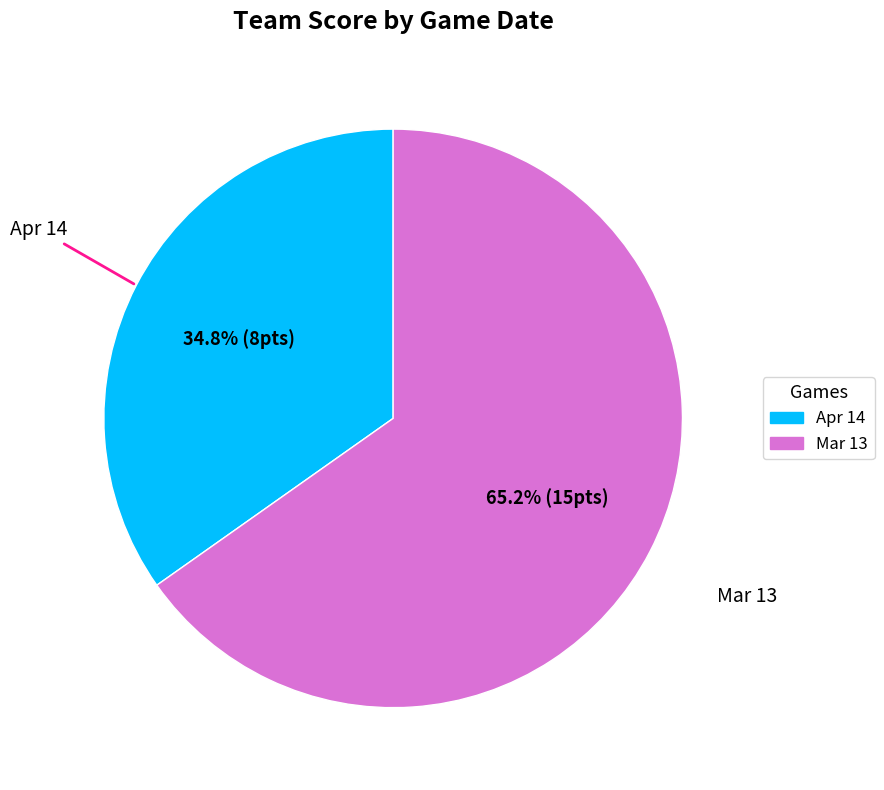

True or false: Apr 14 accounts for 35% of the total.

True